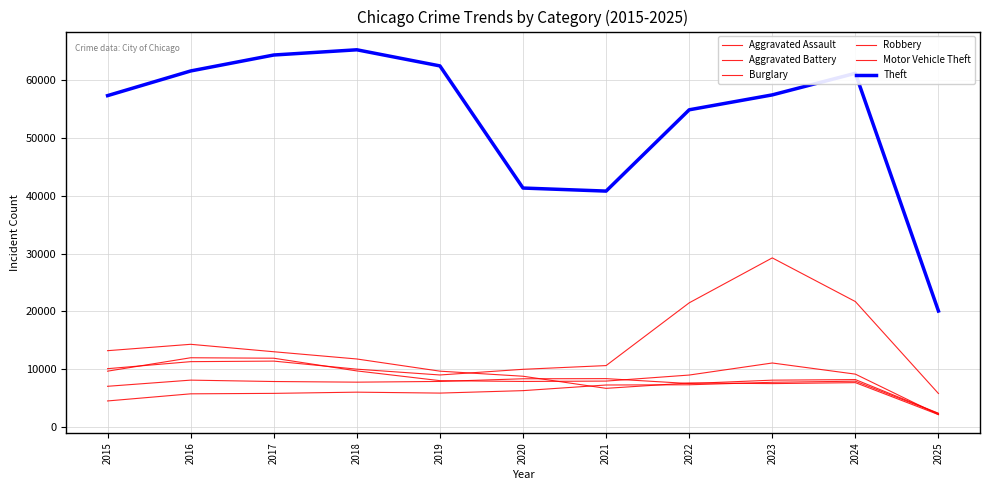

How many lines are shown in the chart?

6